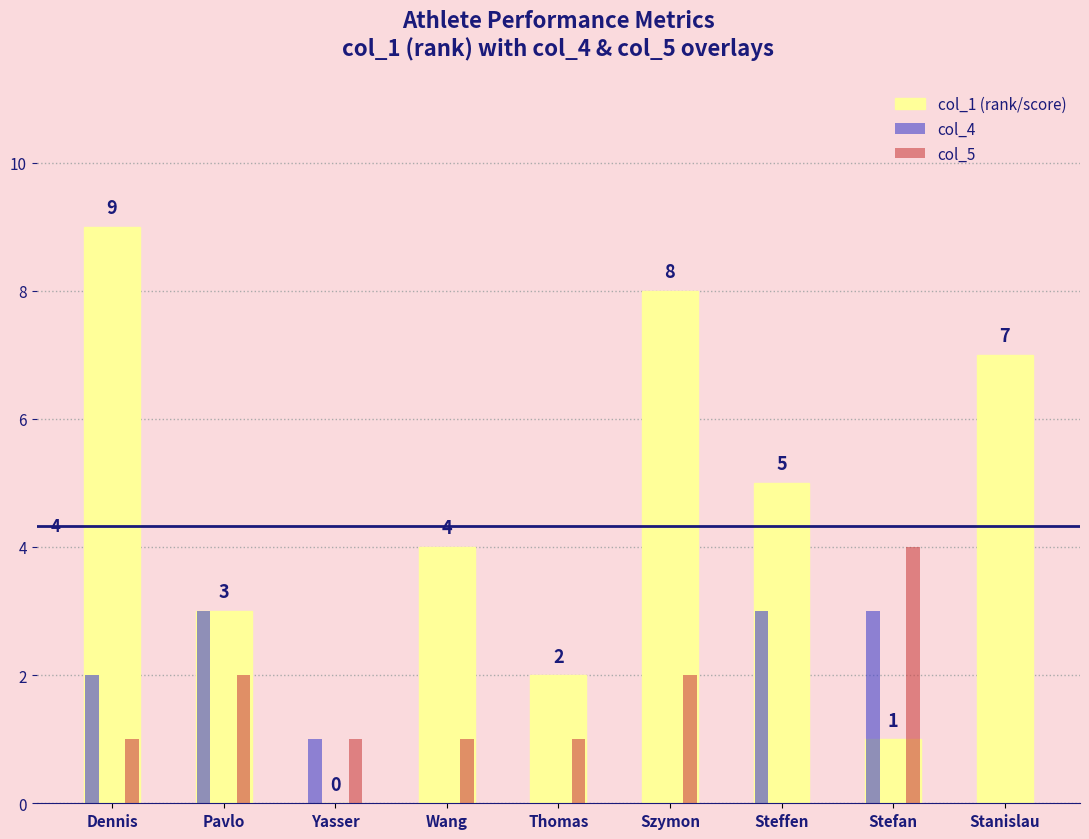

Which series has the largest total across all categories?

col_1 (rank/score)